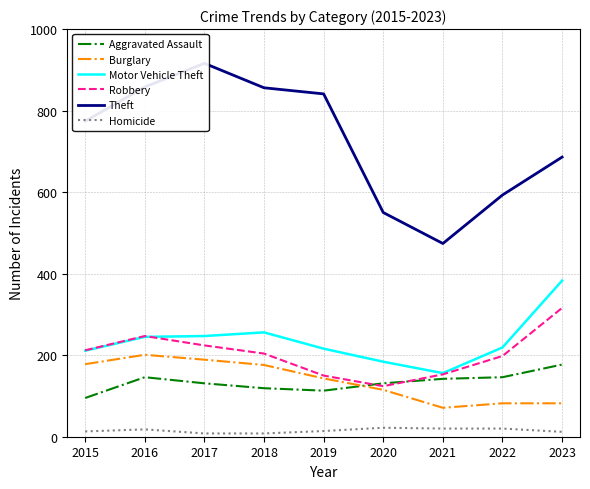

What are all the series names shown in the legend?

Aggravated Assault, Burglary, Motor Vehicle Theft, Robbery, Theft, Homicide